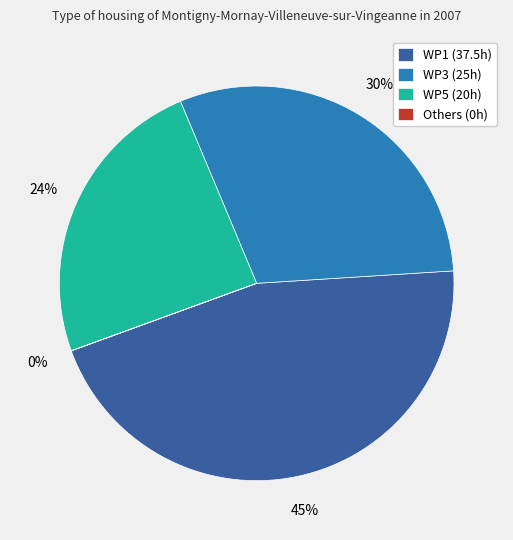

To the nearest percent, what is the difference between the WP1 (37.5h) and WP3 (25h) slice percentages?

15%